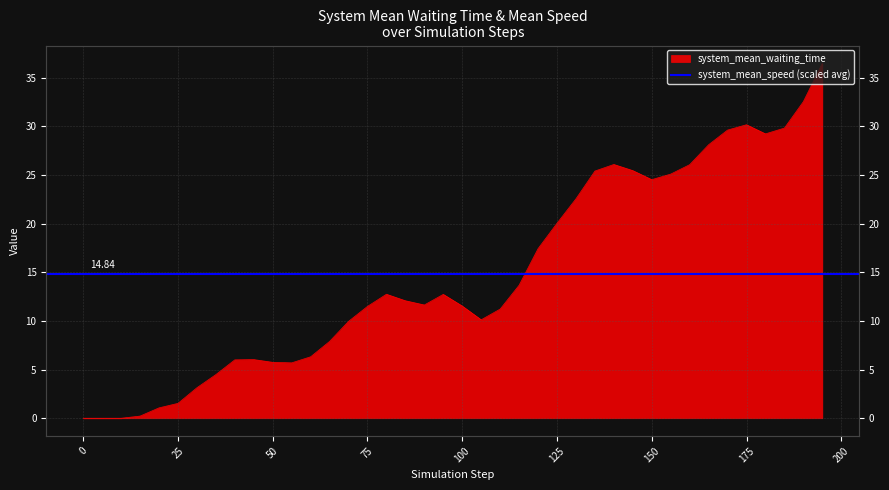

Rank the categories by value from lowest to highest.

0.0, 5.0, 10.0, 15.0, 20.0, 25.0, 30.0, 35.0, 55.0, 50.0, 40.0, 45.0, 60.0, 65.0, 70.0, 105.0, 110.0, 75.0, 100.0, 90.0, 85.0, 95.0, 80.0, 115.0, 120.0, 125.0, 130.0, 150.0, 155.0, 135.0, 145.0, 160.0, 140.0, 165.0, 180.0, 170.0, 185.0, 175.0, 190.0, 195.0